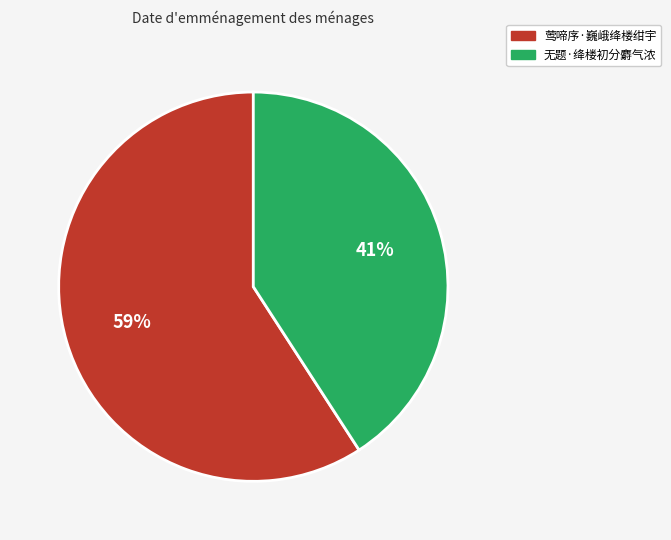

Which slice represents more than half of the pie?

莺啼序·巍峨绛楼绀宇